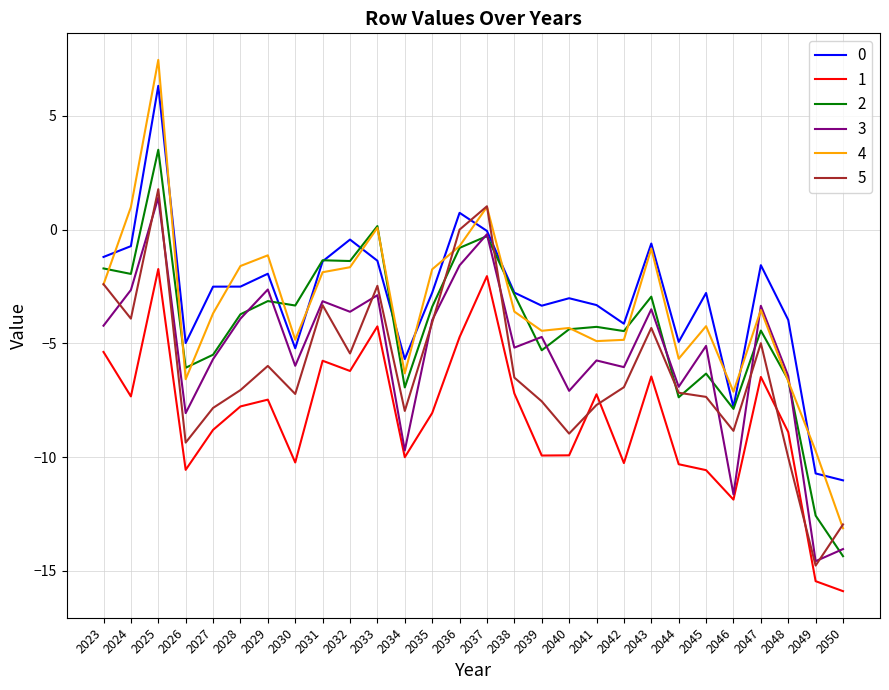

What is the difference between the maximum and second lowest values in the 4 series?

17.2